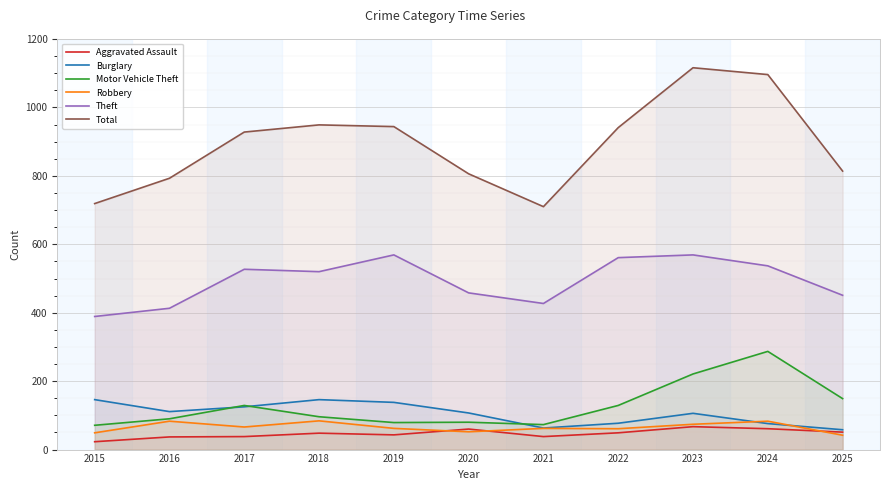

Does the chart display data point markers on the line(s)?

No